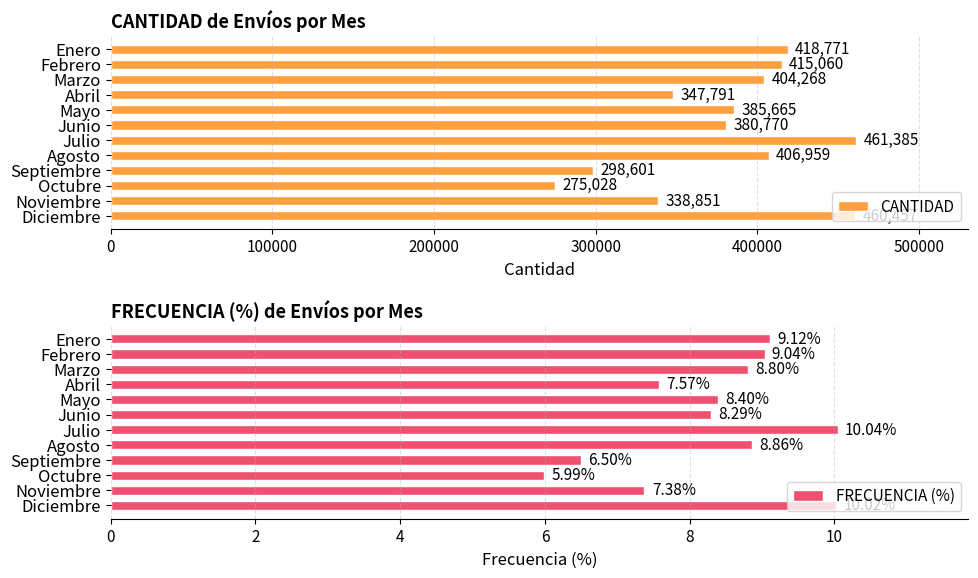

List the series in order of their peak value, lowest first.

FRECUENCIA (%), CANTIDAD